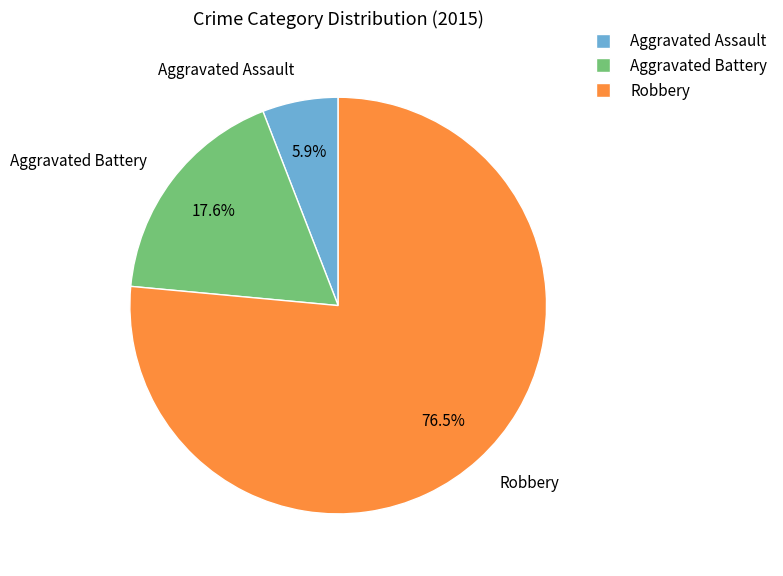

To the nearest percent, what is the average slice percentage?

33%